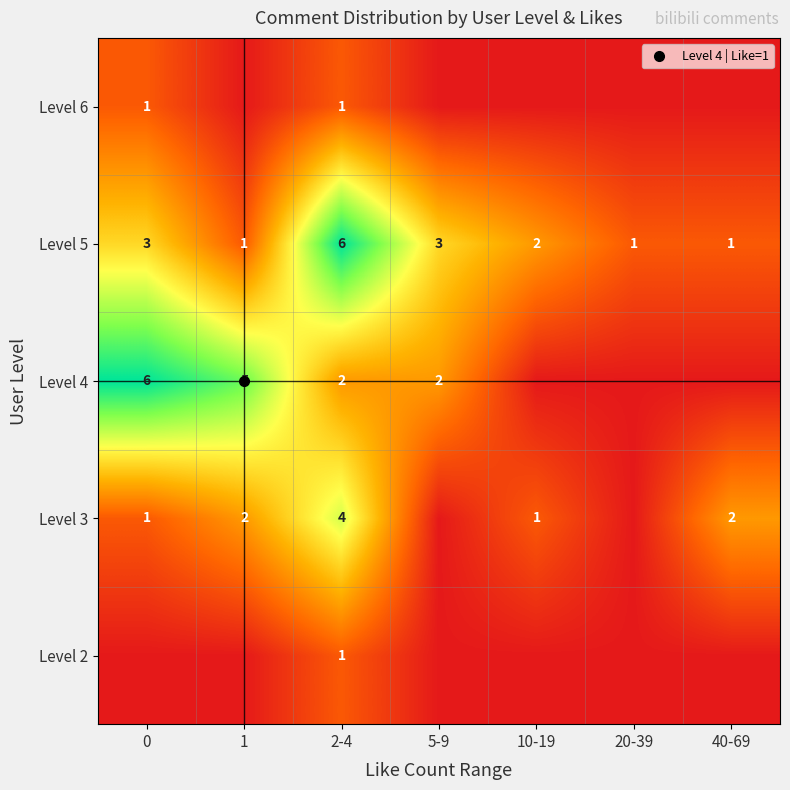

At which label is Level 3 closest to 2?

1